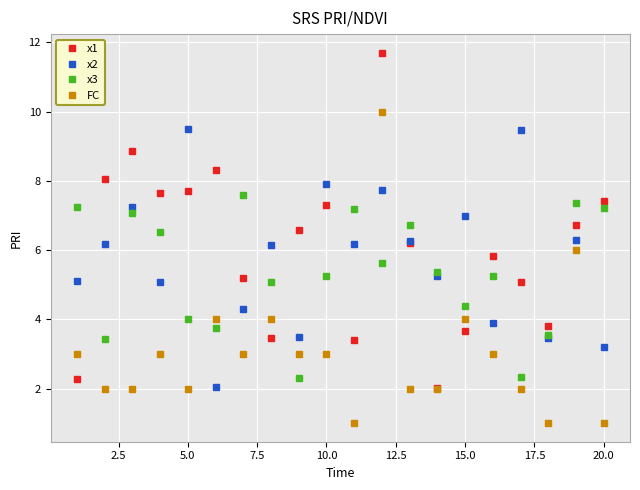

What is the difference between the maximum and second lowest values in the FC series?

9.0